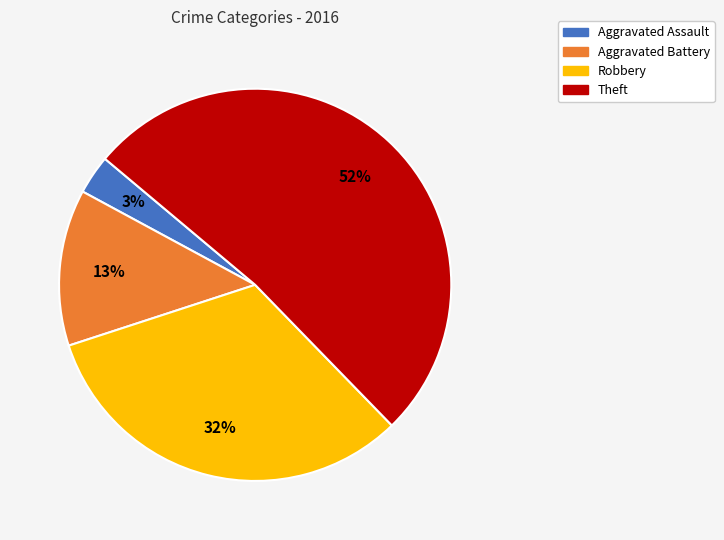

Is the sum of Aggravated Assault and Aggravated Battery greater than half?

No